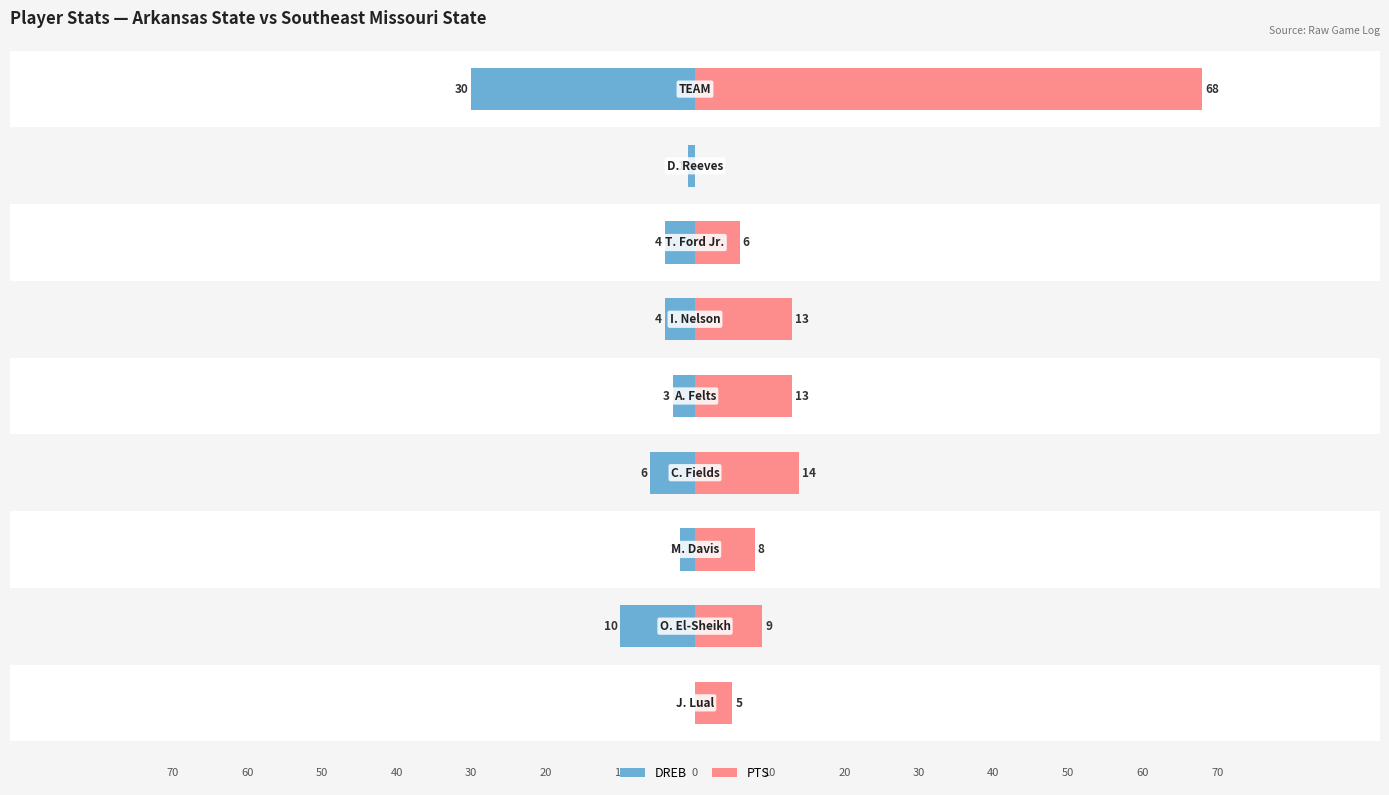

What is the value of the DREB bar at the 2nd from the left?

-10